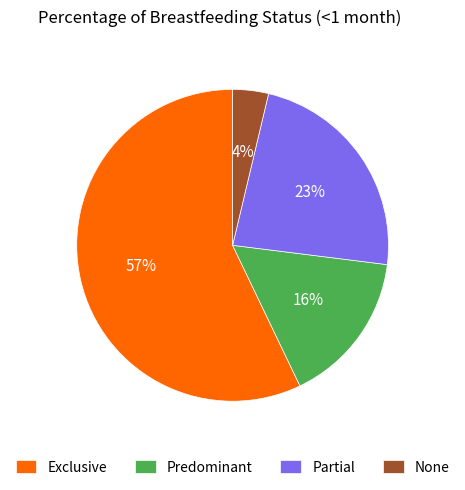

Between Predominant and Partial, which is larger?

Partial